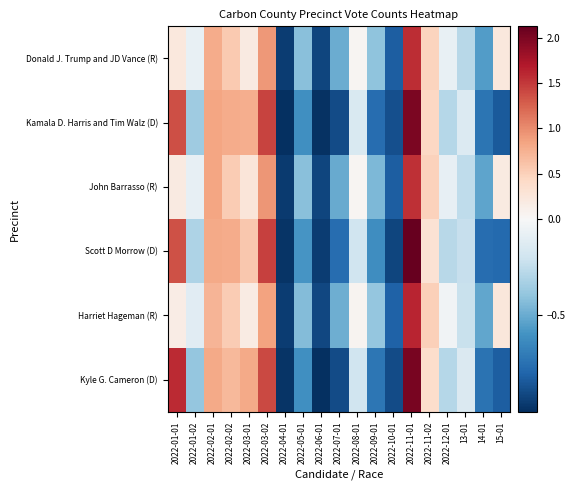

Count the number of data series in this chart.

6